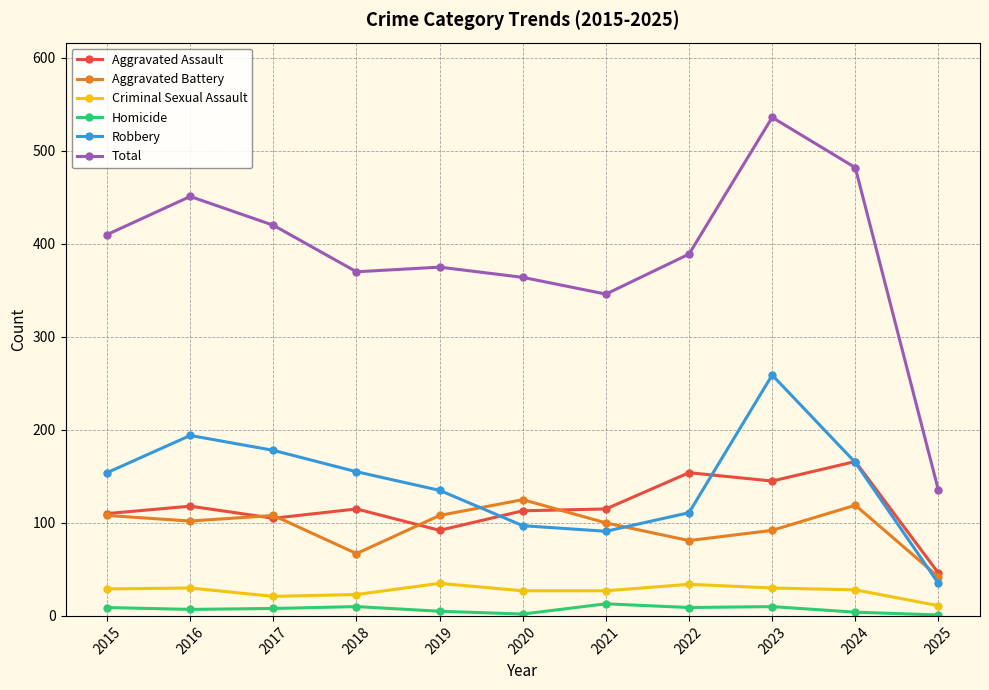

In Aggravated Assault, how many points are higher than both neighbors (excluding endpoints)?

4